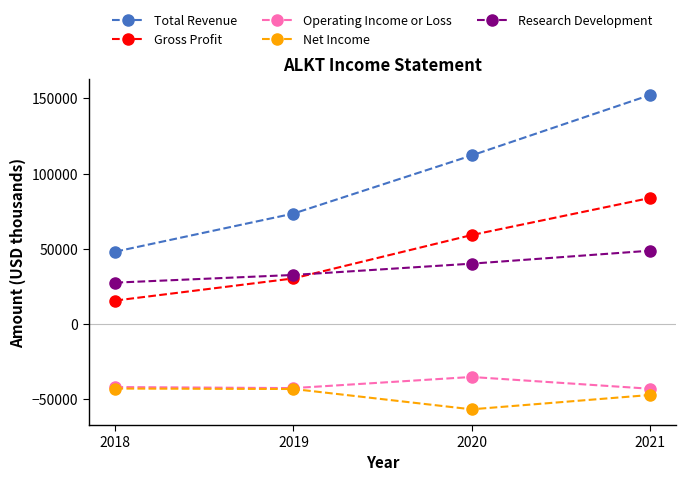

The value of Operating Income or Loss at 2020 is -46440. True or false?

False